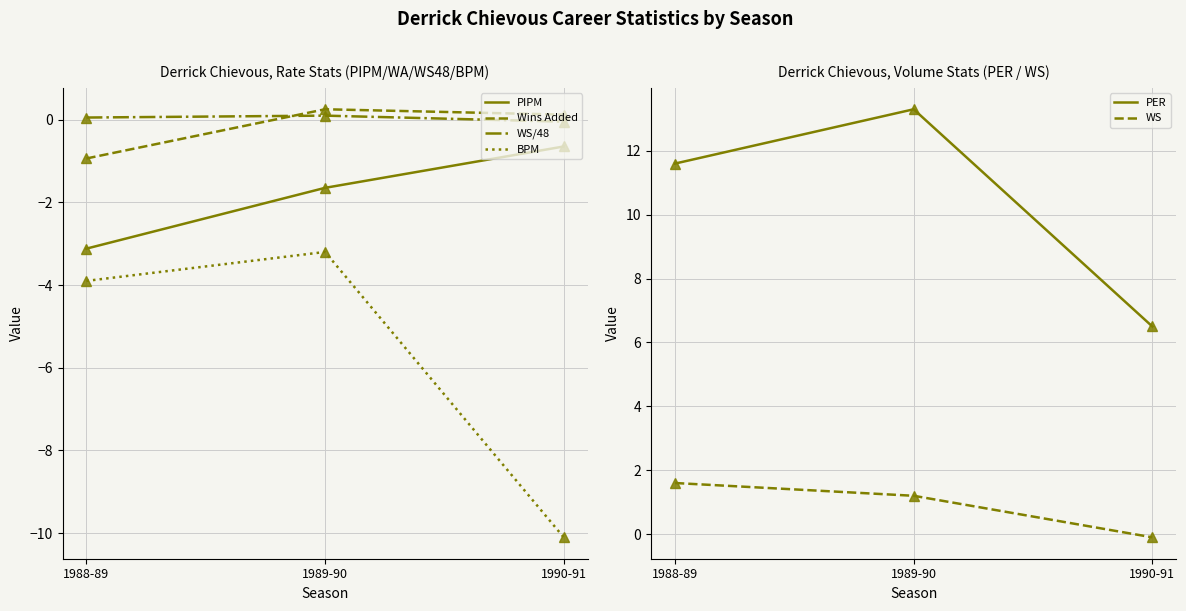

What is the label of the 3rd point from the right?

1988-89